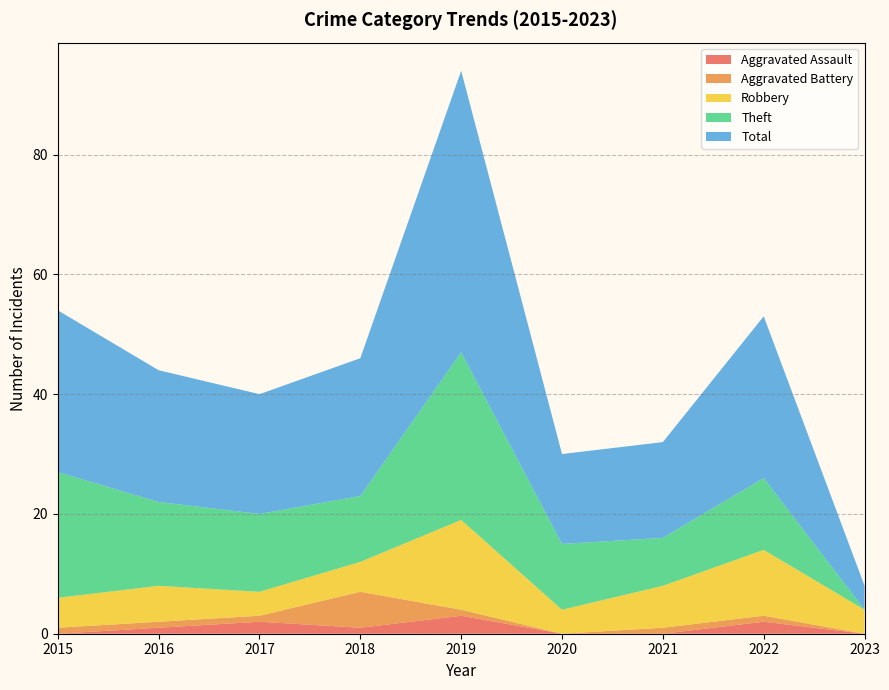

Reading left to right, list all the values displayed in this chart.

Aggravated Assault: 0	1	2	1	3	0	0	2	0
Aggravated Battery: 1	1	1	6	1	0	1	1	0
Robbery: 5	6	4	5	15	4	7	11	4
Theft: 21	14	13	11	28	11	8	12	0
Total: 27	22	20	23	47	15	16	27	4